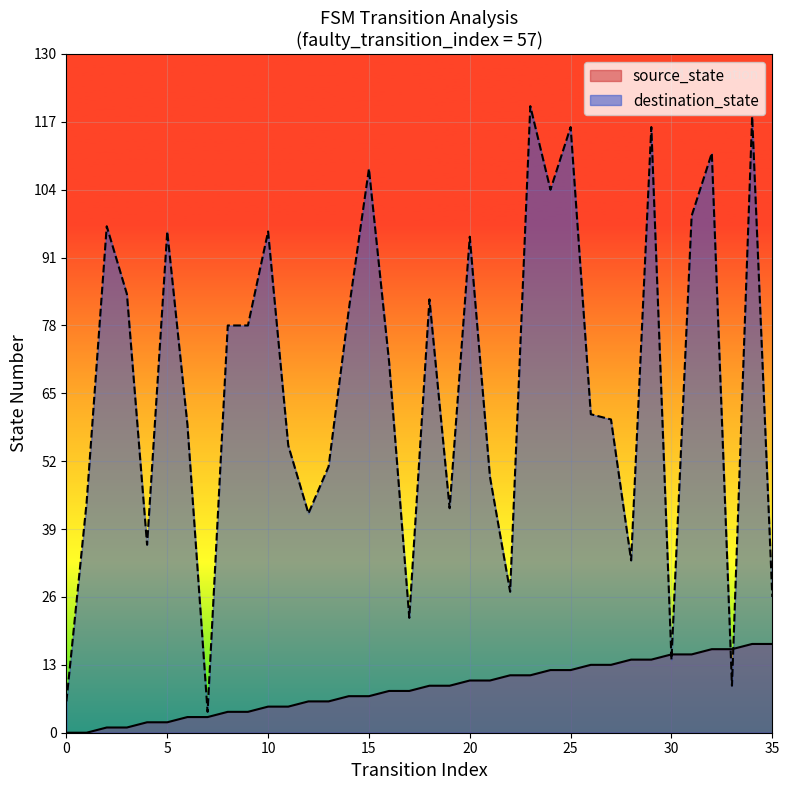

Reading right to left, what are all the values shown in this chart?

source_state: 35=17	34=17	33=16	32=16	31=15	30=15	29=14	28=14	27=13	26=13	25=12	24=12	23=11	22=11	21=10	20=10	19=9	18=9	17=8	16=8	15=7	14=7	13=6	12=6	11=5	10=5	9=4	8=4	7=3	6=3	5=2	4=2	3=1	2=1	1=0	0=0
destination_state: 35=26	34=118	33=9	32=111	31=99	30=14	29=116	28=33	27=60	26=61	25=116	24=104	23=120	22=27	21=49	20=95	19=43	18=83	17=22	16=71	15=108	14=81	13=51	12=42	11=55	10=96	9=78	8=78	7=4	6=59	5=96	4=36	3=84	2=97	1=44	0=6